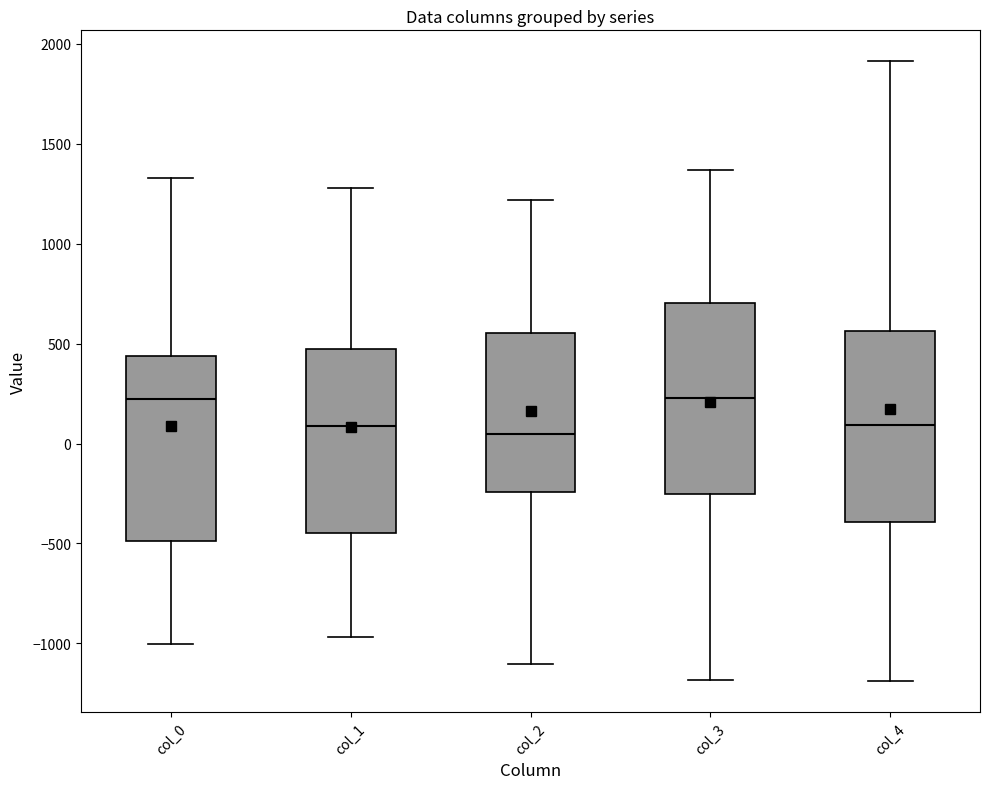

Reading left to right, read every box against the y-axis: the position of its median line, the range the box covers, and the ends of its whiskers. The values are not printed on the chart, so give them approximately, as read against the axis.

col_0: median 200, box -500 to 450, whiskers -1000 to 1350
col_1: median 100, box -450 to 450, whiskers -950 to 1300
col_2: median 50, box -250 to 550, whiskers -1100 to 1200
col_3: median 250, box -250 to 700, whiskers -1200 to 1350
col_4: median 100, box -400 to 550, whiskers -1200 to 1900